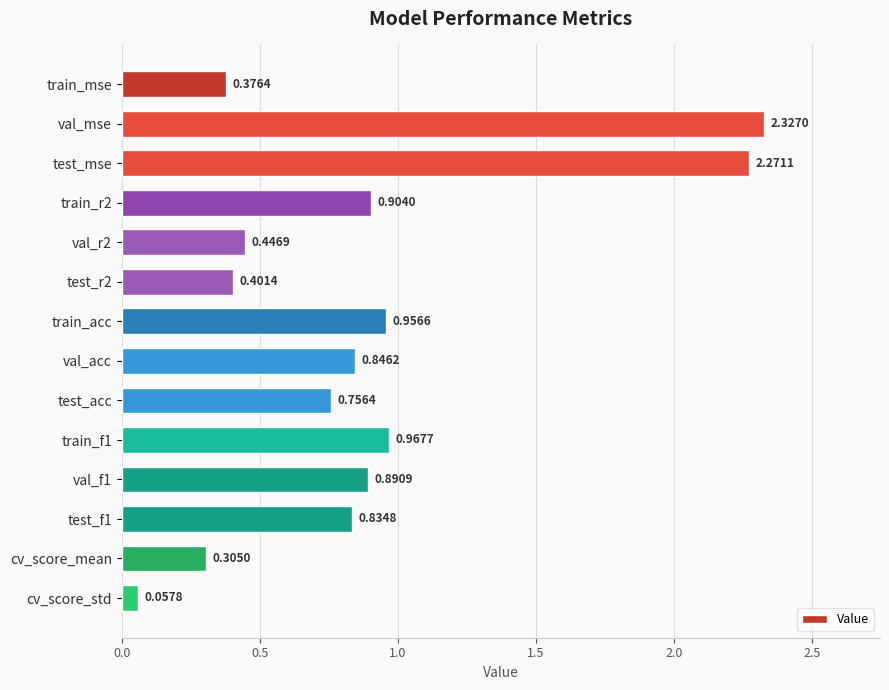

Which label corresponds to the smallest value in the chart?

cv_score_std